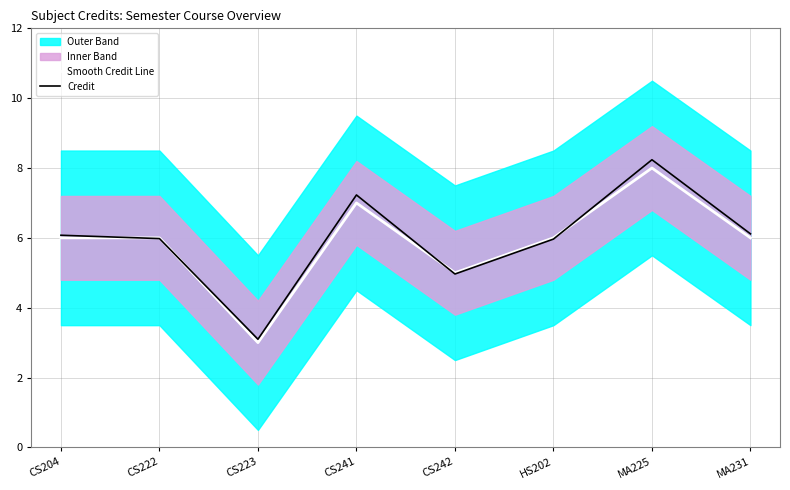

At which category does Credit reach its first local valley?

CS223